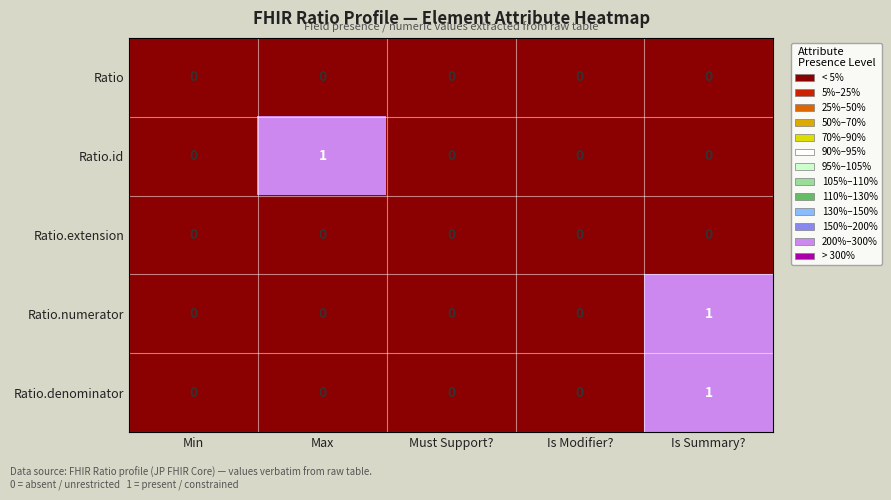

Is it true that Ratio.numerator equals 0 at Is Summary??

False